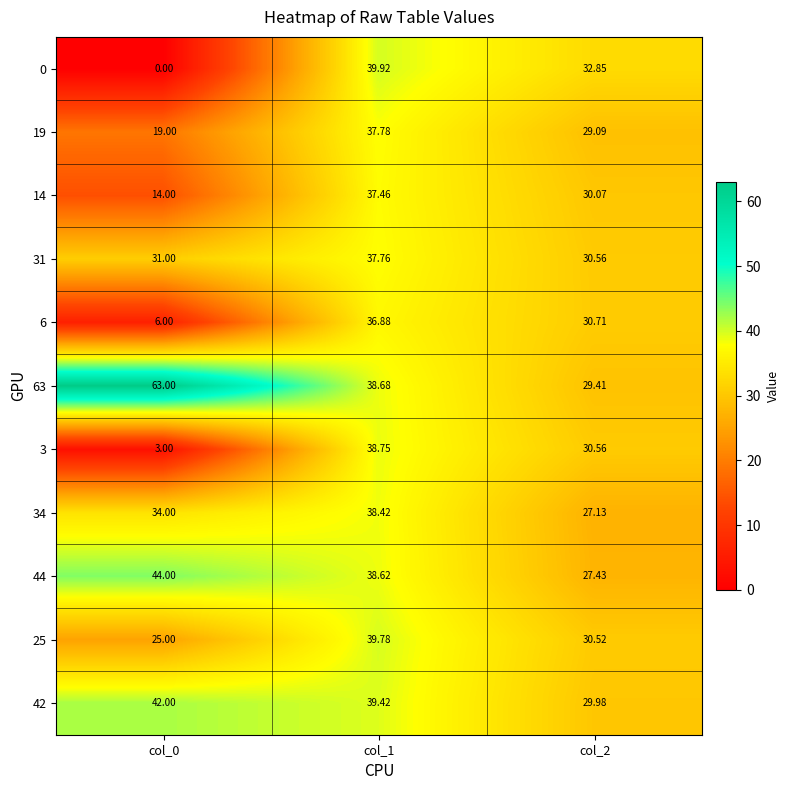

Which series has the largest total across all categories?

63